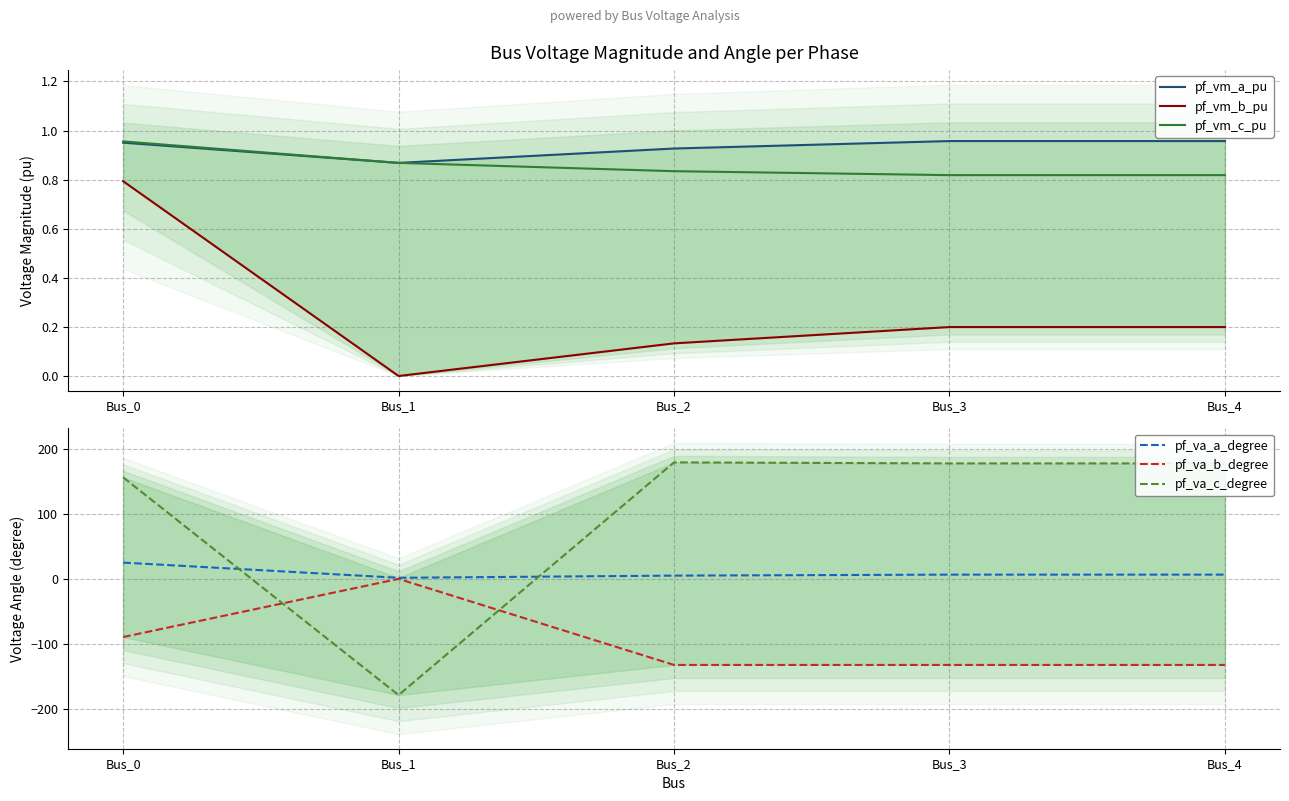

In pf_va_c_degree, how many points are lower than both neighbors (excluding endpoints)?

1